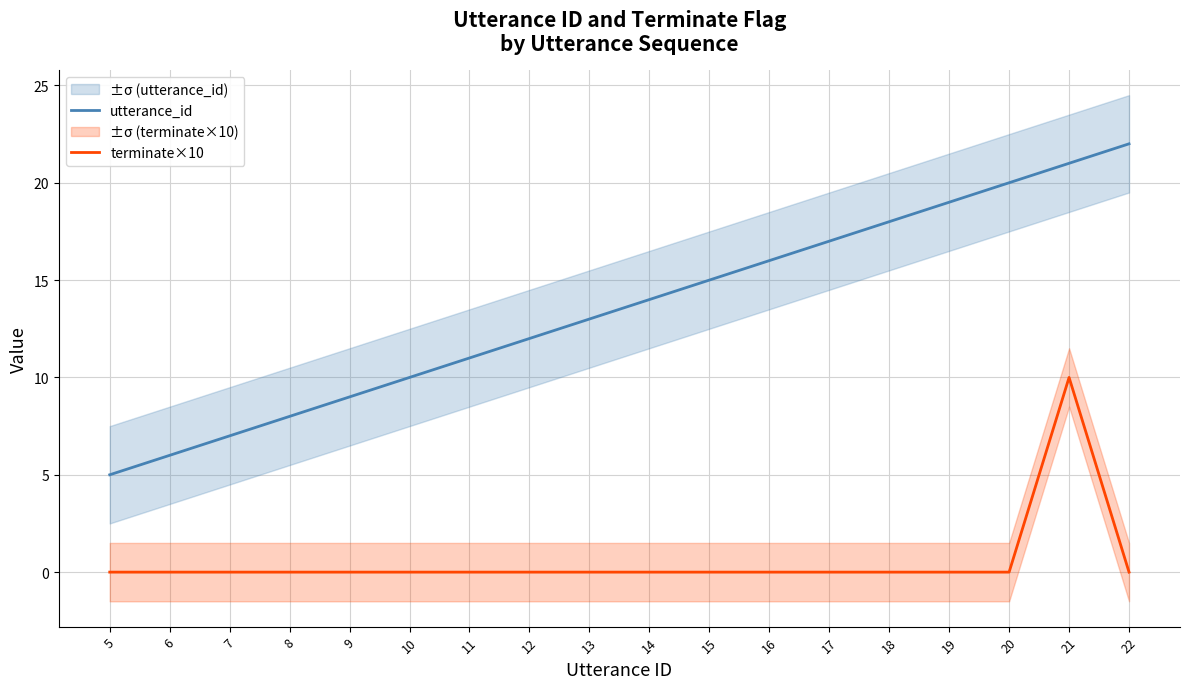

Reading right to left, transcribe all the data shown in this chart.

utterance_id: 22=22	21=21	20=20	19=19	18=18	17=17	16=16	15=15	14=14	13=13	12=12	11=11	10=10	9=9	8=8	7=7	6=6	5=5
terminate×10: 22=0	21=10	20=0	19=0	18=0	17=0	16=0	15=0	14=0	13=0	12=0	11=0	10=0	9=0	8=0	7=0	6=0	5=0